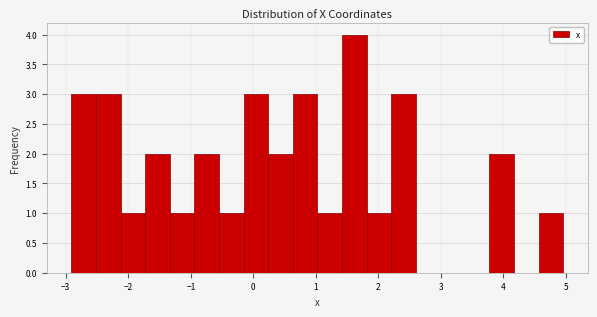

Read against the x-axis, roughly where is the centre of the tallest bar?

1.6